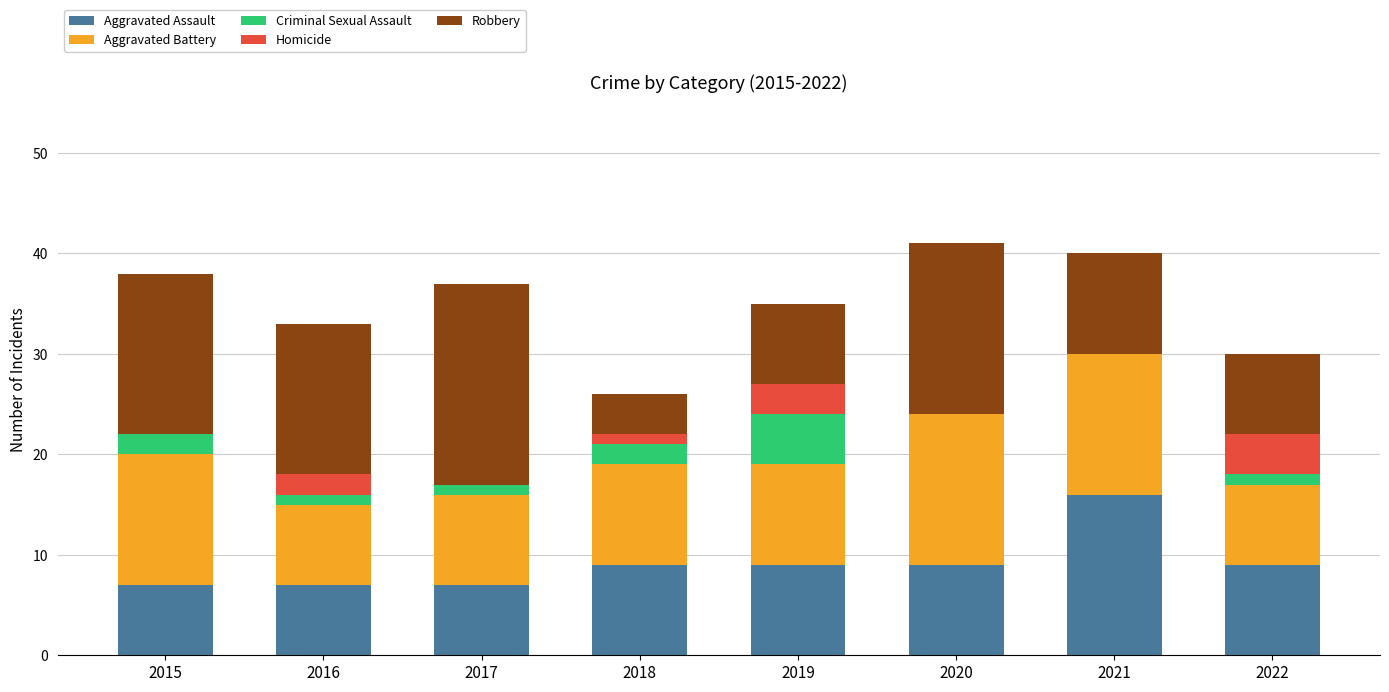

What are all the series names shown in the legend?

Aggravated Assault, Aggravated Battery, Criminal Sexual Assault, Homicide, Robbery